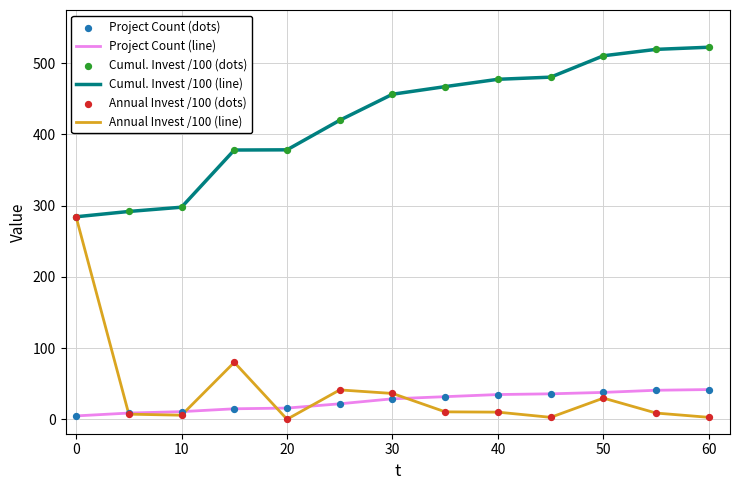

Which series has the largest total across all categories?

Cumul. Invest /100 (line)